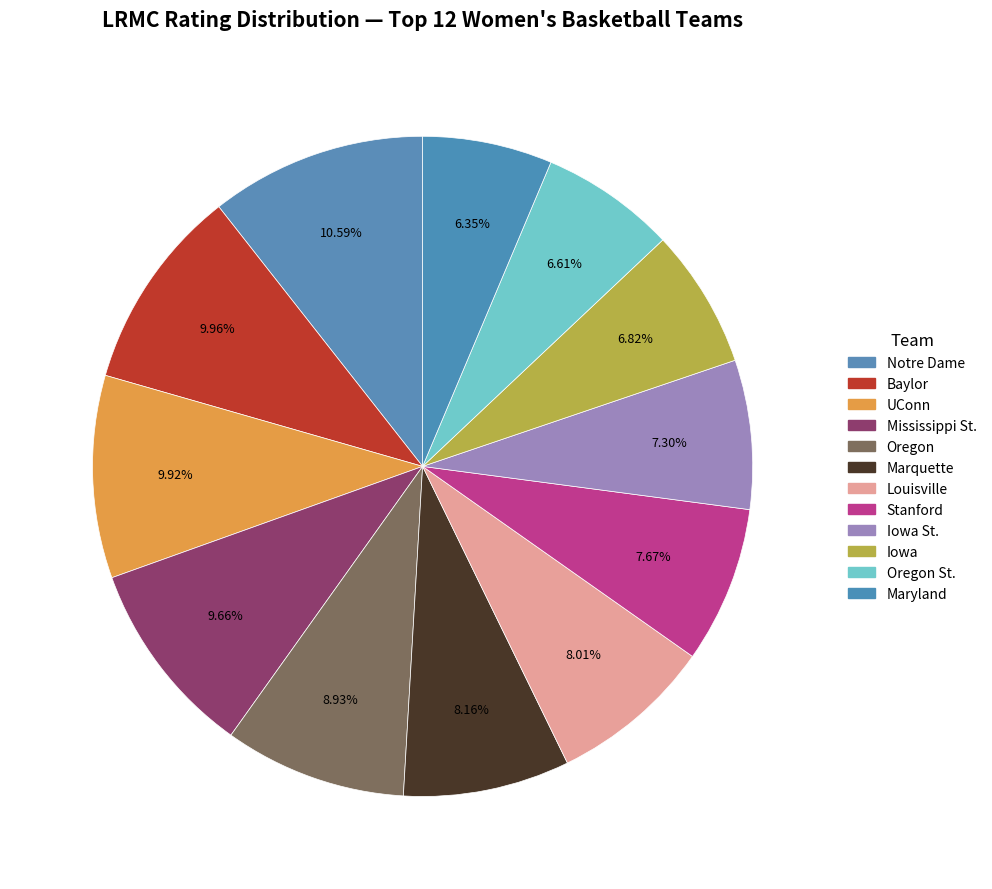

Count the number of slices in the pie.

12